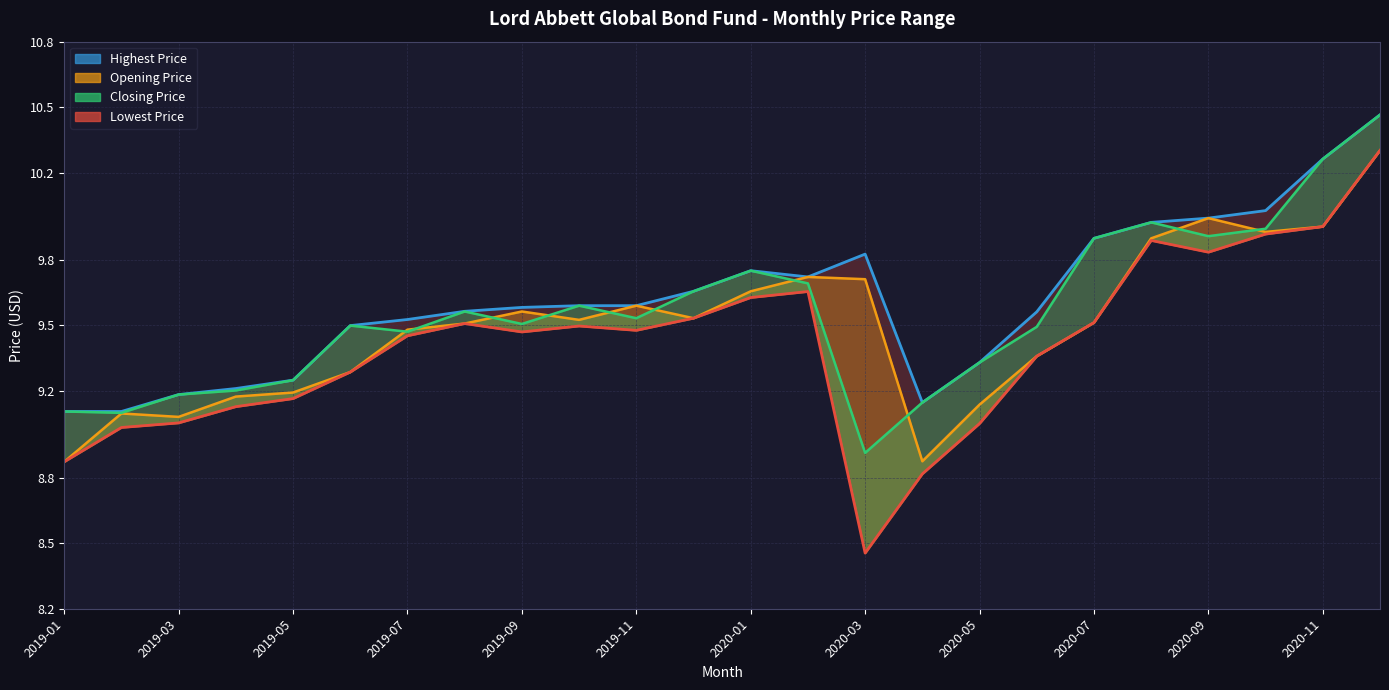

Does the chart display data point markers on the line(s)?

No